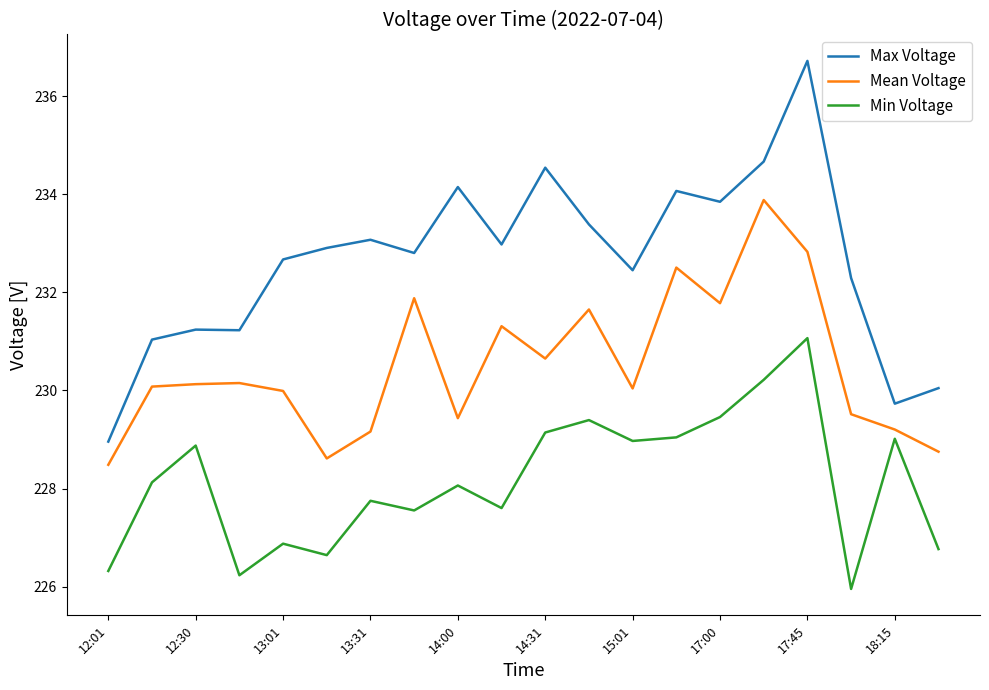

Does the chart display data point markers on the line(s)?

No